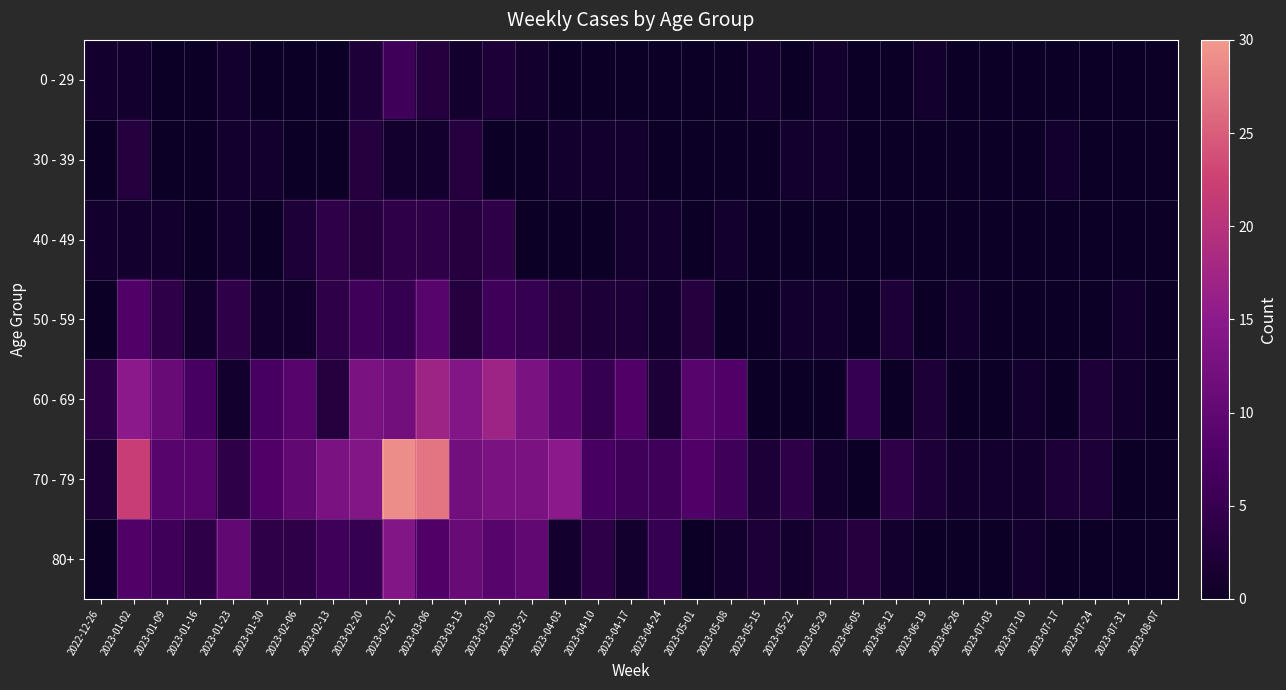

Reading left to right, transcribe all the data shown in this chart.

0 - 29: 2022-12-26=1	2023-01-02=1	2023-01-09=0	2023-01-16=0	2023-01-23=1	2023-01-30=0	2023-02-06=0	2023-02-13=0	2023-02-20=2	2023-02-27=6	2023-03-06=3	2023-03-13=1	2023-03-20=2	2023-03-27=1	2023-04-03=0	2023-04-10=0	2023-04-17=0	2023-04-24=0	2023-05-01=0	2023-05-08=0	2023-05-15=1	2023-05-22=0	2023-05-29=1	2023-06-05=0	2023-06-12=0	2023-06-19=1	2023-06-26=0	2023-07-03=0	2023-07-10=0	2023-07-17=0	2023-07-24=0	2023-07-31=0	2023-08-07=0
30 - 39: 2022-12-26=0	2023-01-02=3	2023-01-09=0	2023-01-16=0	2023-01-23=1	2023-01-30=1	2023-02-06=0	2023-02-13=0	2023-02-20=3	2023-02-27=1	2023-03-06=1	2023-03-13=3	2023-03-20=0	2023-03-27=0	2023-04-03=1	2023-04-10=1	2023-04-17=1	2023-04-24=0	2023-05-01=0	2023-05-08=0	2023-05-15=0	2023-05-22=1	2023-05-29=1	2023-06-05=0	2023-06-12=0	2023-06-19=0	2023-06-26=0	2023-07-03=0	2023-07-10=0	2023-07-17=1	2023-07-24=0	2023-07-31=0	2023-08-07=0
40 - 49: 2022-12-26=1	2023-01-02=1	2023-01-09=1	2023-01-16=0	2023-01-23=1	2023-01-30=0	2023-02-06=2	2023-02-13=4	2023-02-20=3	2023-02-27=4	2023-03-06=4	2023-03-13=3	2023-03-20=4	2023-03-27=0	2023-04-03=0	2023-04-10=0	2023-04-17=1	2023-04-24=1	2023-05-01=0	2023-05-08=1	2023-05-15=0	2023-05-22=0	2023-05-29=0	2023-06-05=0	2023-06-12=0	2023-06-19=0	2023-06-26=0	2023-07-03=0	2023-07-10=0	2023-07-17=0	2023-07-24=0	2023-07-31=0	2023-08-07=0
50 - 59: 2022-12-26=0	2023-01-02=8	2023-01-09=4	2023-01-16=1	2023-01-23=4	2023-01-30=1	2023-02-06=1	2023-02-13=4	2023-02-20=6	2023-02-27=5	2023-03-06=9	2023-03-13=3	2023-03-20=6	2023-03-27=5	2023-04-03=3	2023-04-10=2	2023-04-17=2	2023-04-24=1	2023-05-01=3	2023-05-08=0	2023-05-15=0	2023-05-22=1	2023-05-29=1	2023-06-05=0	2023-06-12=2	2023-06-19=0	2023-06-26=1	2023-07-03=0	2023-07-10=0	2023-07-17=0	2023-07-24=0	2023-07-31=1	2023-08-07=0
60 - 69: 2022-12-26=4	2023-01-02=15	2023-01-09=11	2023-01-16=7	2023-01-23=1	2023-01-30=7	2023-02-06=9	2023-02-13=3	2023-02-20=13	2023-02-27=12	2023-03-06=17	2023-03-13=14	2023-03-20=17	2023-03-27=13	2023-04-03=9	2023-04-10=5	2023-04-17=8	2023-04-24=2	2023-05-01=9	2023-05-08=8	2023-05-15=0	2023-05-22=0	2023-05-29=0	2023-06-05=5	2023-06-12=0	2023-06-19=2	2023-06-26=0	2023-07-03=0	2023-07-10=1	2023-07-17=0	2023-07-24=2	2023-07-31=1	2023-08-07=0
70 - 79: 2022-12-26=2	2023-01-02=22	2023-01-09=9	2023-01-16=9	2023-01-23=4	2023-01-30=8	2023-02-06=10	2023-02-13=13	2023-02-20=14	2023-02-27=29	2023-03-06=27	2023-03-13=12	2023-03-20=13	2023-03-27=13	2023-04-03=15	2023-04-10=7	2023-04-17=6	2023-04-24=6	2023-05-01=8	2023-05-08=6	2023-05-15=2	2023-05-22=4	2023-05-29=1	2023-06-05=0	2023-06-12=4	2023-06-19=2	2023-06-26=1	2023-07-03=1	2023-07-10=1	2023-07-17=2	2023-07-24=2	2023-07-31=0	2023-08-07=0
80+: 2022-12-26=0	2023-01-02=8	2023-01-09=6	2023-01-16=4	2023-01-23=10	2023-01-30=4	2023-02-06=4	2023-02-13=6	2023-02-20=5	2023-02-27=14	2023-03-06=8	2023-03-13=11	2023-03-20=9	2023-03-27=10	2023-04-03=1	2023-04-10=4	2023-04-17=1	2023-04-24=5	2023-05-01=0	2023-05-08=1	2023-05-15=2	2023-05-22=1	2023-05-29=2	2023-06-05=3	2023-06-12=1	2023-06-19=0	2023-06-26=0	2023-07-03=0	2023-07-10=1	2023-07-17=0	2023-07-24=0	2023-07-31=0	2023-08-07=0